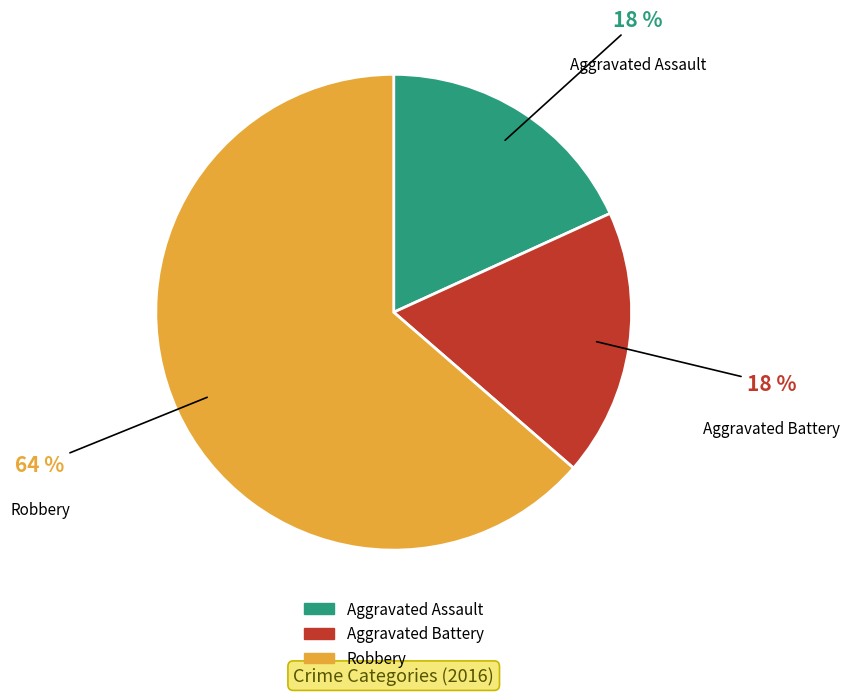

To the nearest percent, what is the average slice percentage?

33%